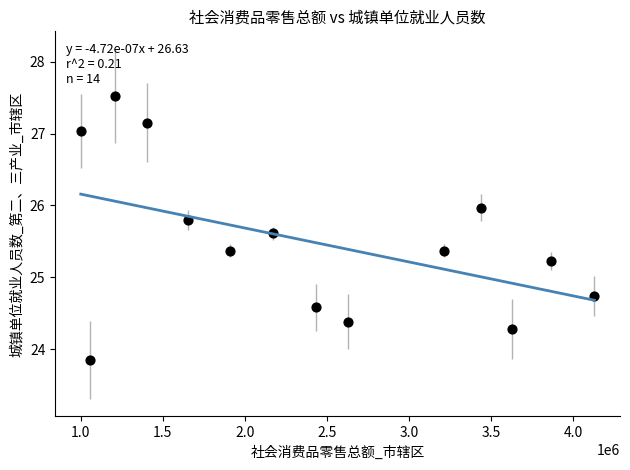

What is the range of Y values (max minus min)?

3.7